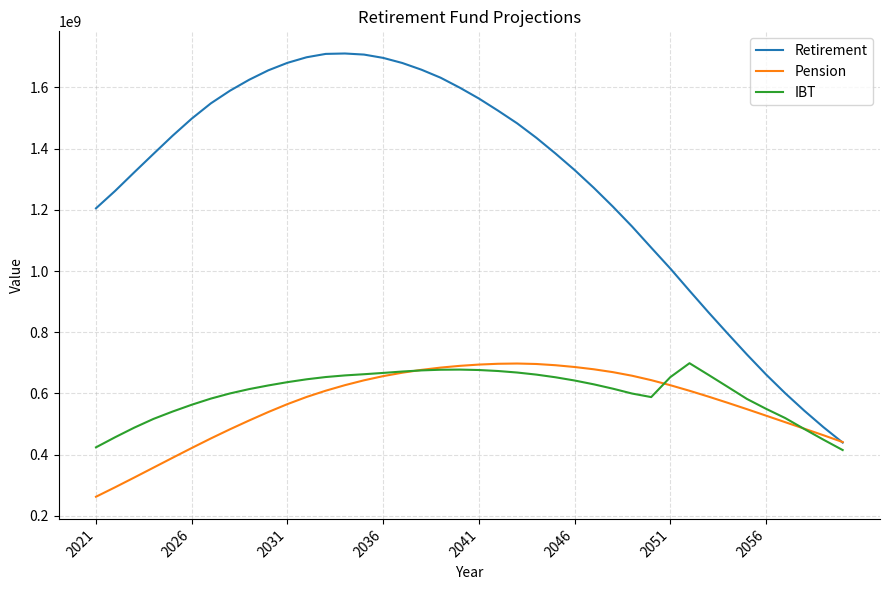

What are all the series names shown in the legend?

Retirement, Pension, IBT